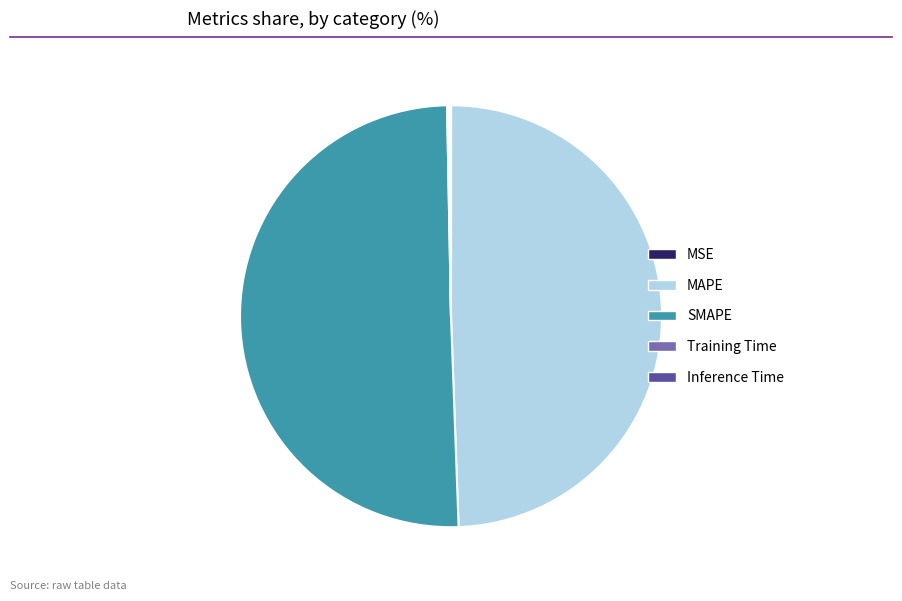

Which slice is the largest?

SMAPE